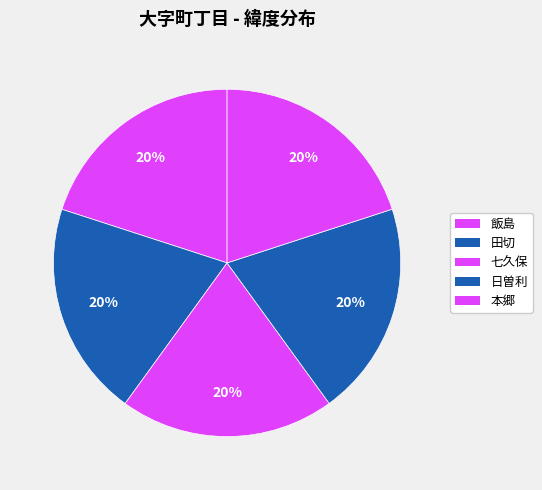

Which category has the smallest portion of the pie?

七久保